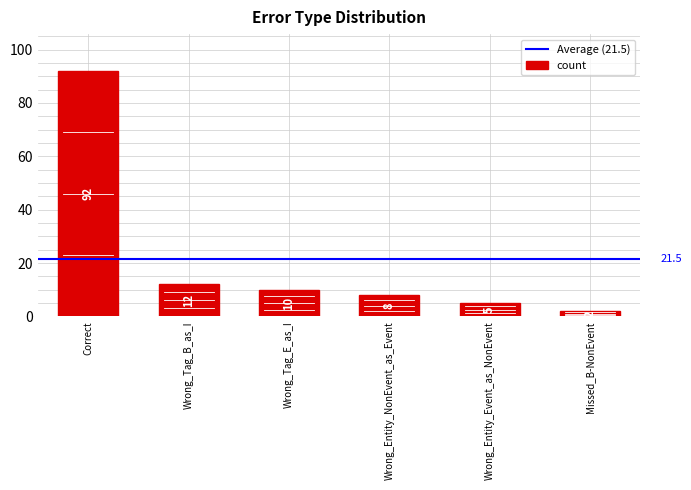

Reading left to right, list all the values displayed in this chart.

Correct=92	Wrong_Tag_B_as_I=12	Wrong_Tag_E_as_I=10	Wrong_Entity_NonEvent_as_Event=8	Wrong_Entity_Event_as_NonEvent=5	Missed_B-NonEvent=2